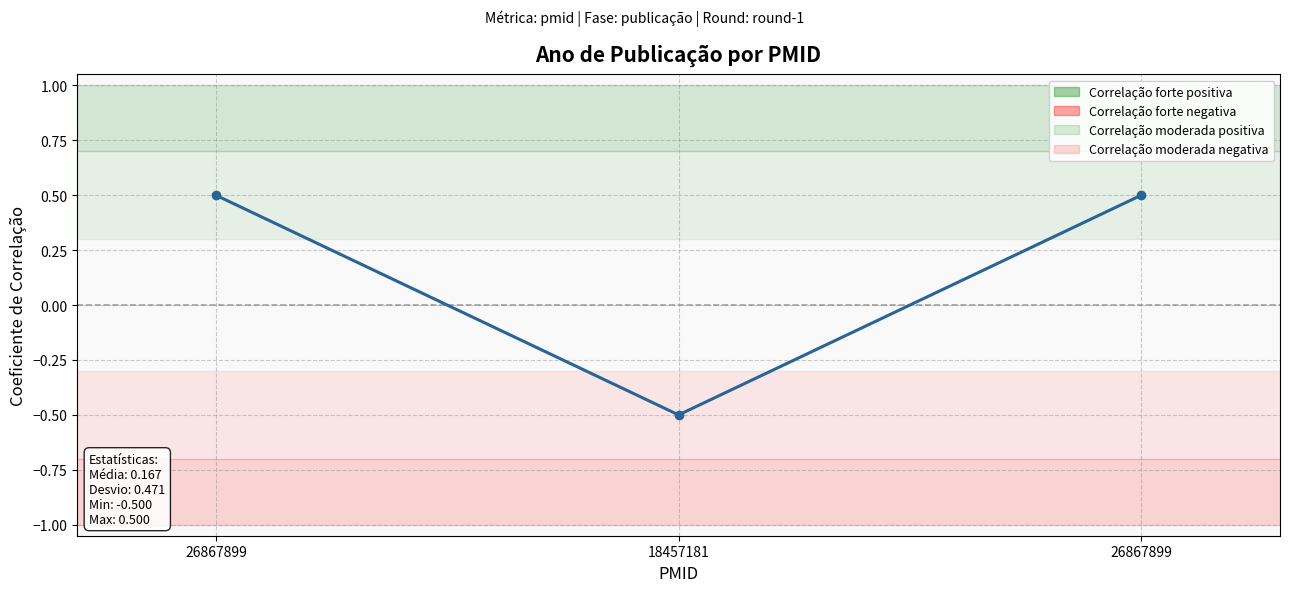

Count the number of data series in this chart.

1